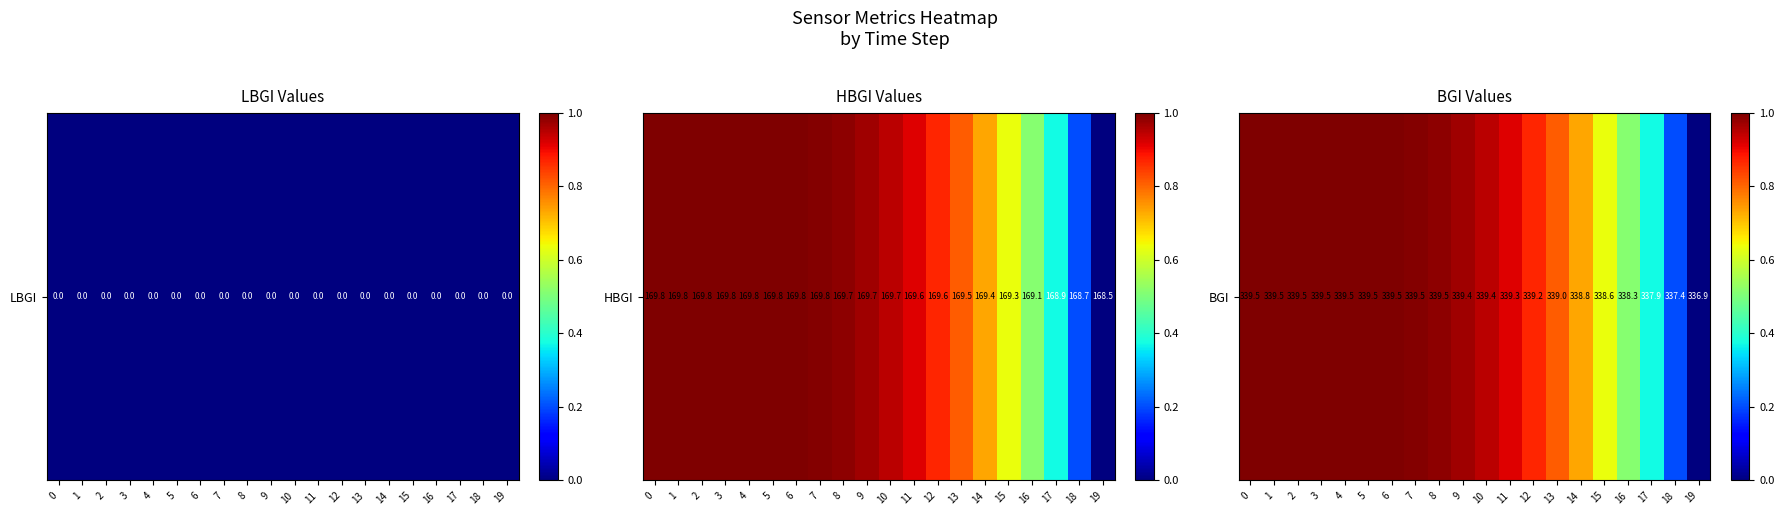

What is the approximate value at 14?

0.7